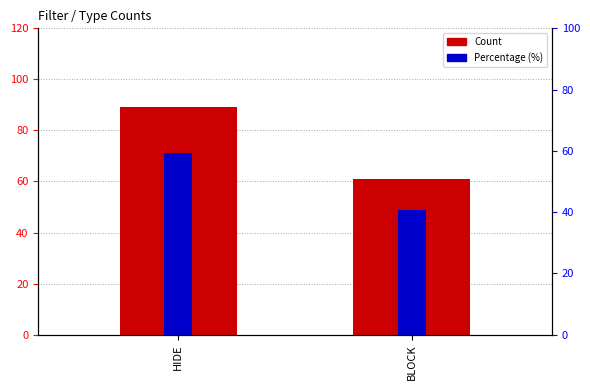

Reading left to right, transcribe all the data shown in this chart.

Count: 89.0	61.0
Percentage (%): 59.3	40.7